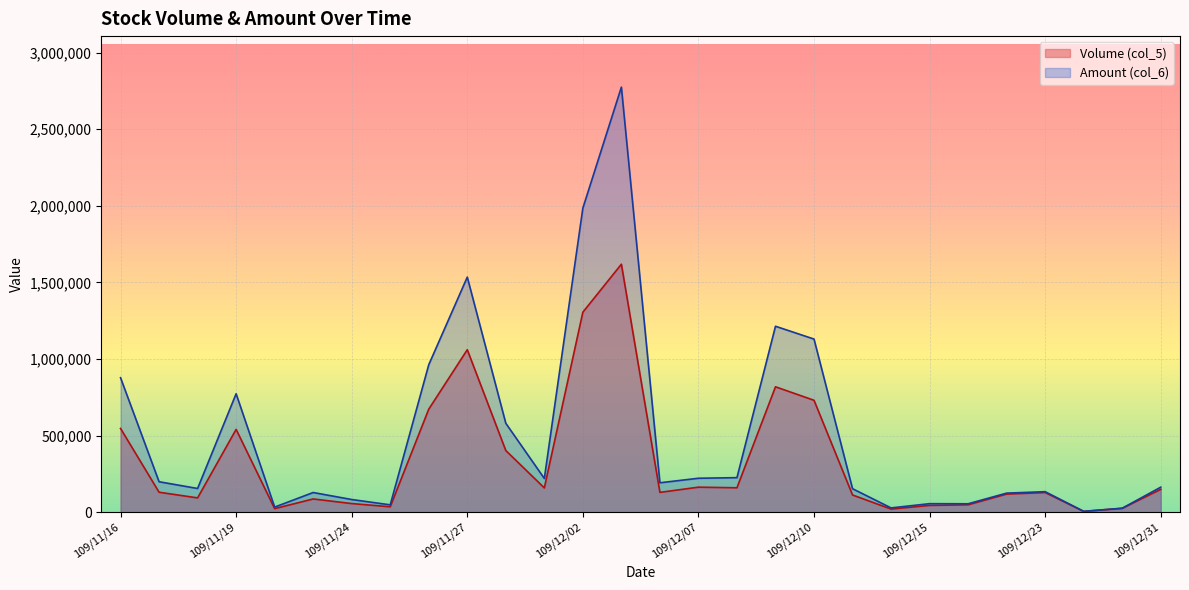

True or false: Volume (col_5) has more than 2 points higher than both neighbors.

True